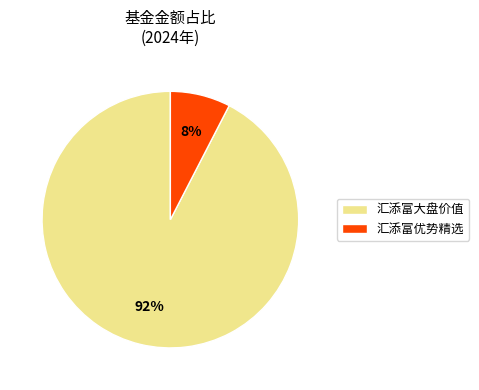

Rank the categories by value from lowest to highest.

汇添富优势精选, 汇添富大盘价值